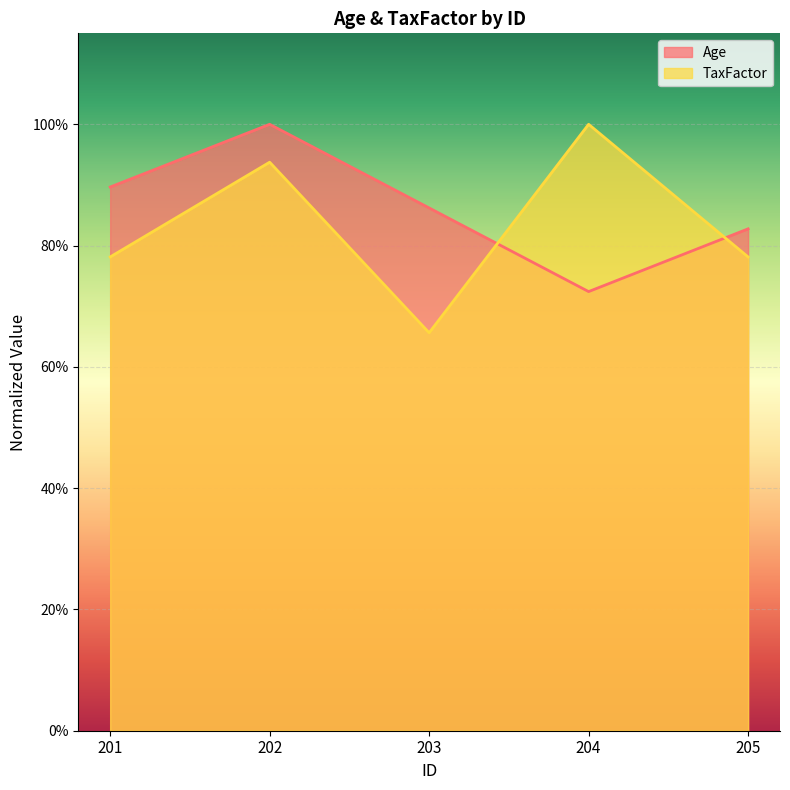

Reading left to right, what are all the values shown in this chart?

Age: 0.9	1.0	0.9	0.7	0.8
TaxFactor: 0.8	0.9	0.7	1.0	0.8